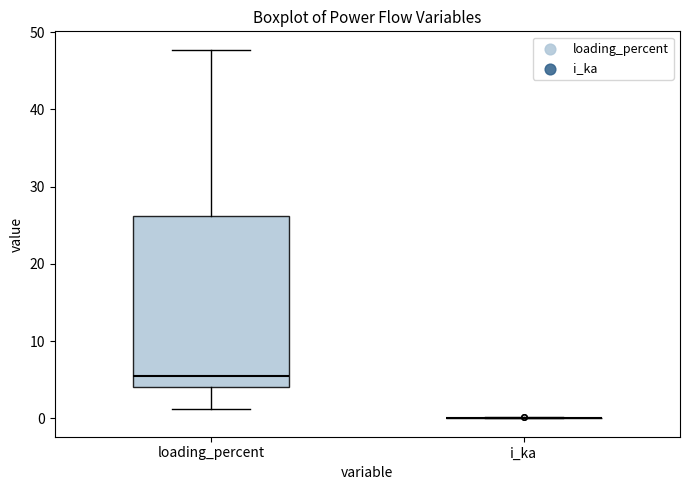

Reading left to right, transcribe this box plot: for each box, give where its median line is, the range the box spans, and where its two whiskers end, as read against the y-axis. The values are not printed on the chart, so give them approximately, as read against the axis.

loading_percent: median 6, box 4 to 26, whiskers 1 to 48
i_ka: box collapsed to a line at 0, whiskers 0 to 0